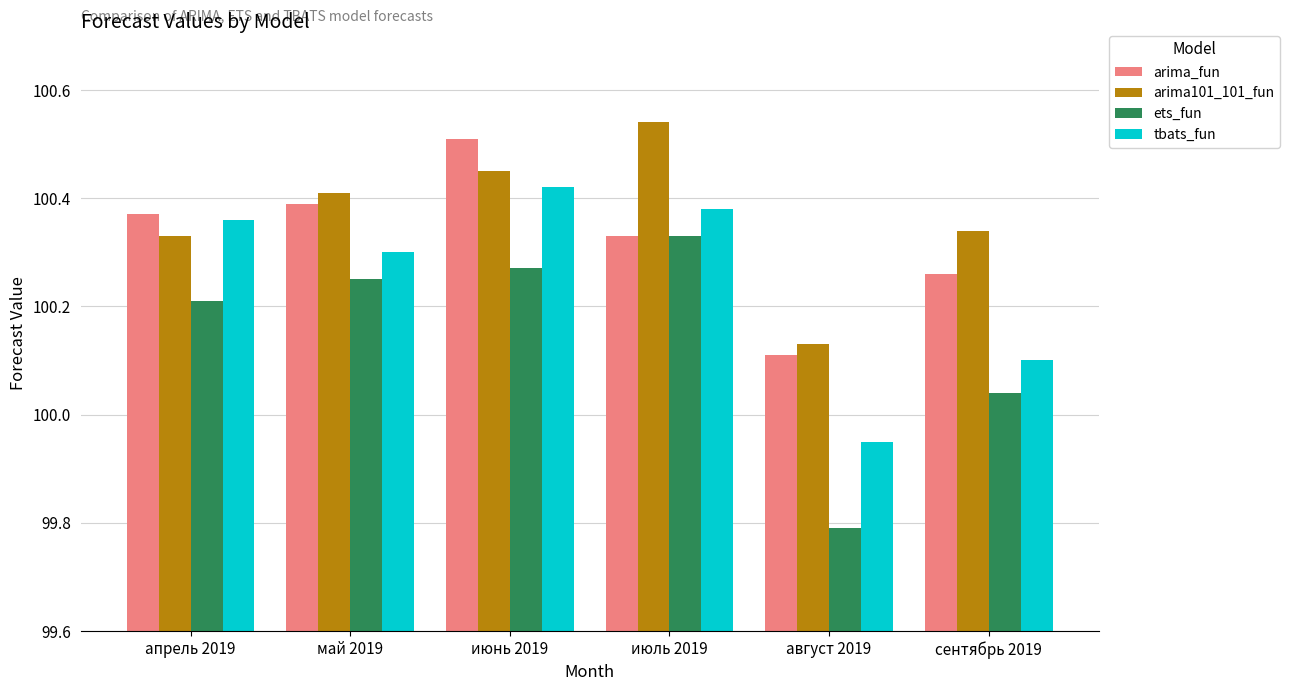

What is the minimum value shown in the chart?

99.8